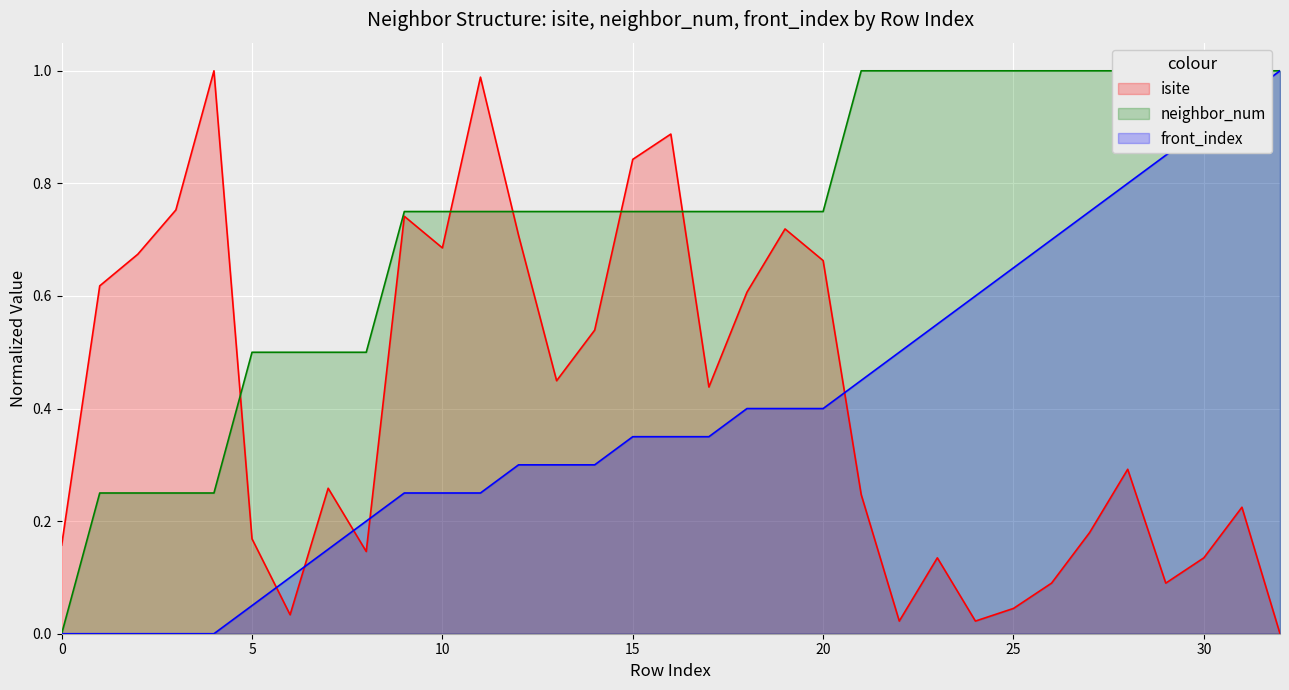

True or false: isite and front_index intersect in this chart.

True